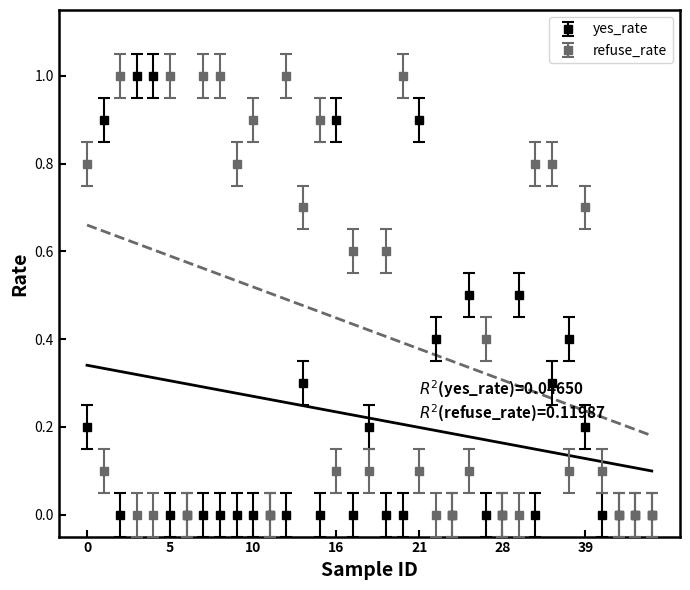

Rank the series at 10 from highest to lowest value.

refuse_rate, yes_rate